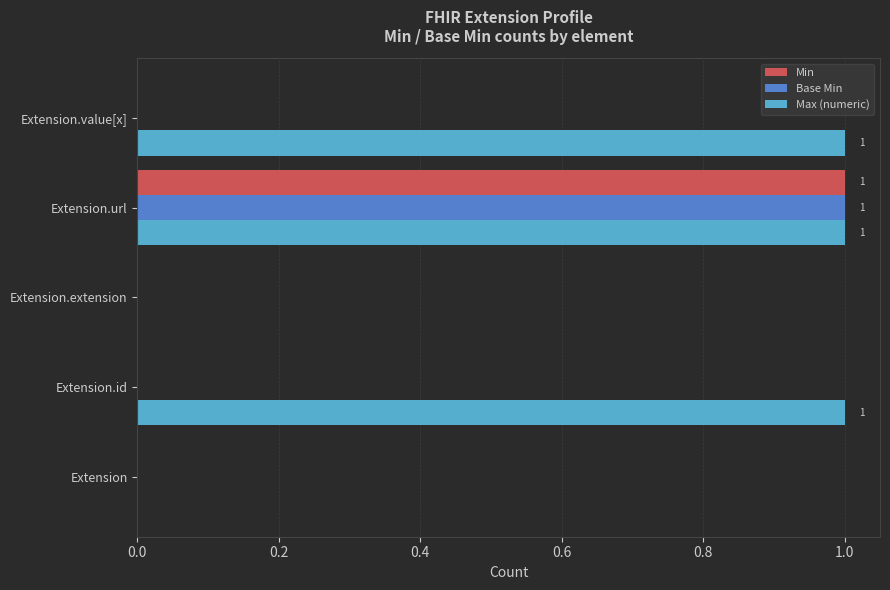

Between Extension.id and Extension.extension, which series saw the biggest shift?

Max (numeric)